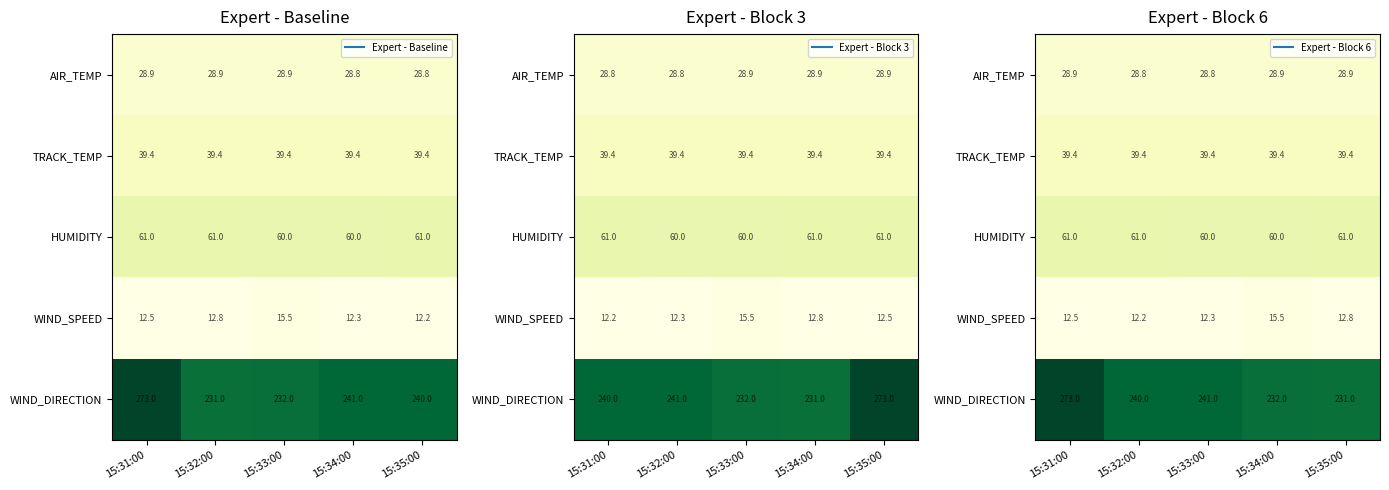

Which series has the largest range (max minus min)?

WIND_DIRECTION